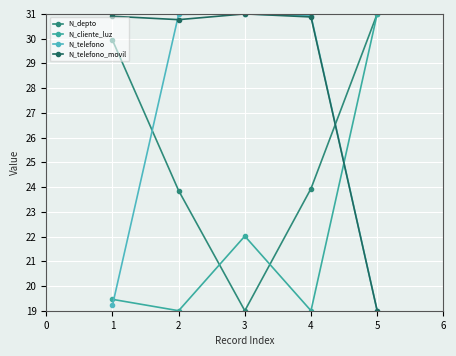

True or false: N_telefono has a value of 31.0 at 2.

True